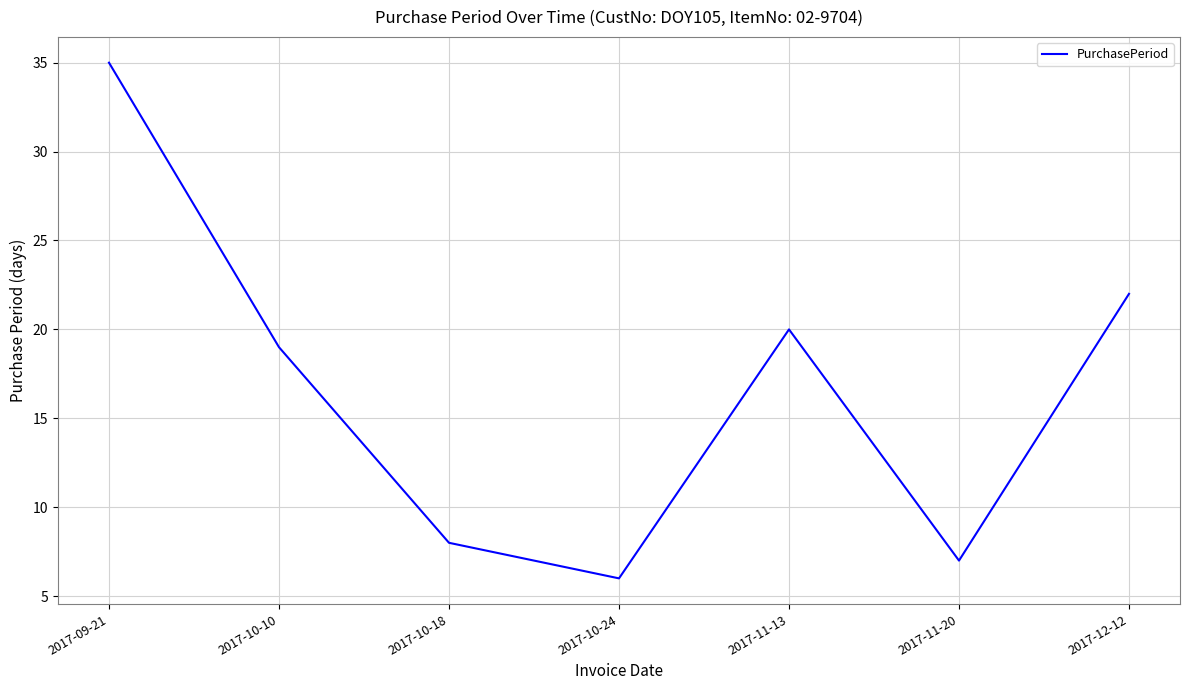

Where is the data nearest to the value 20?

2017-11-13